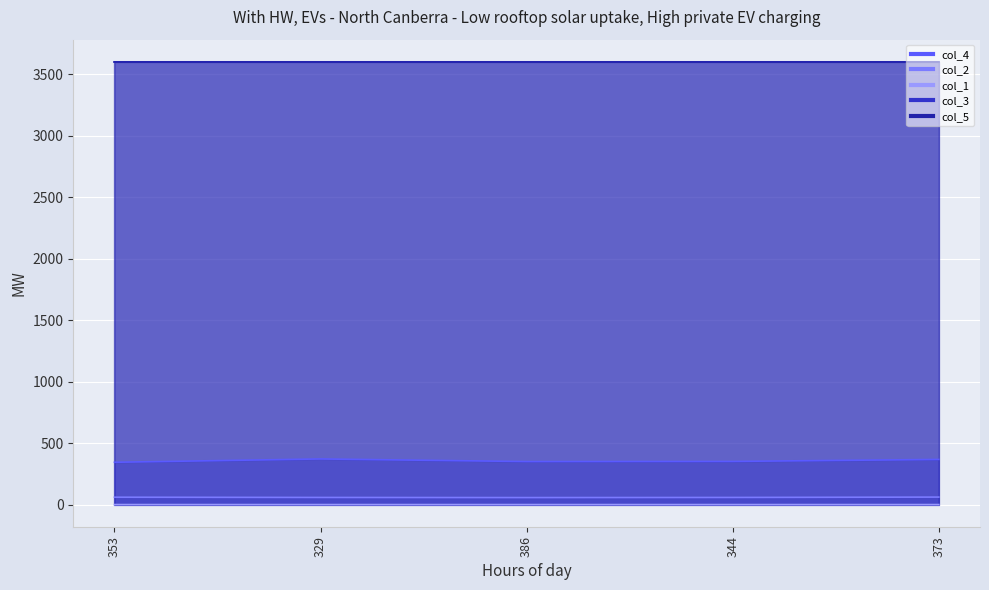

What is the difference between the col_4 values at 344 and 353?

7.0